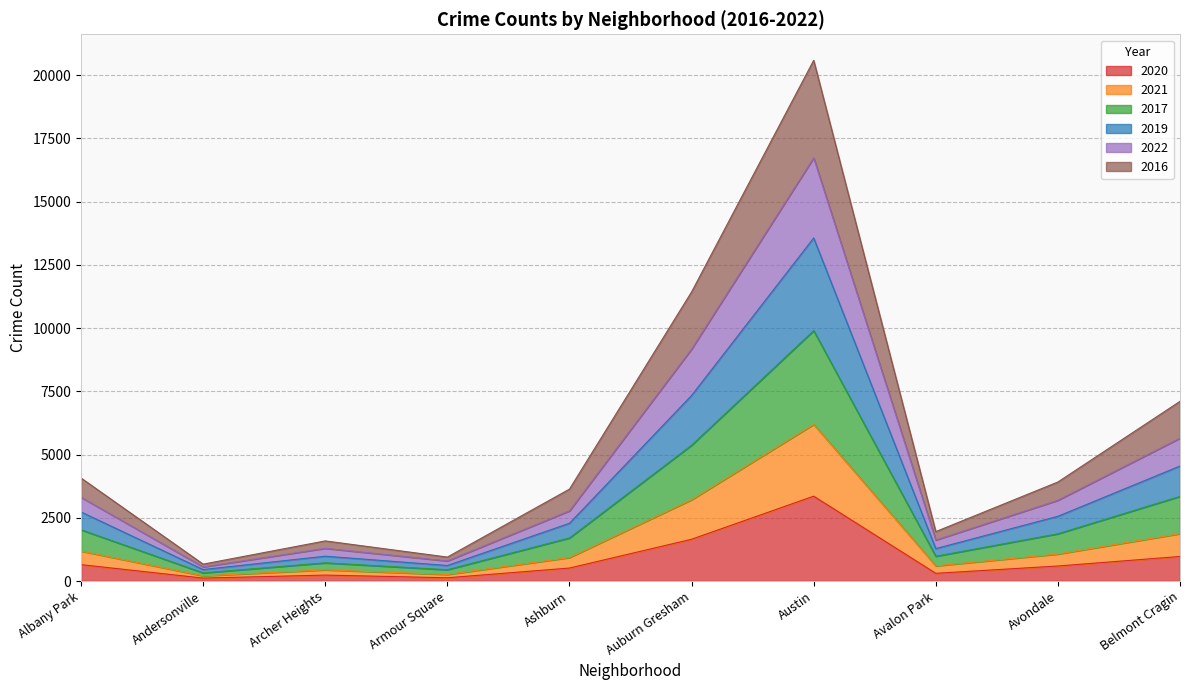

Which has a higher value, Armour Square or Archer Heights?

Archer Heights